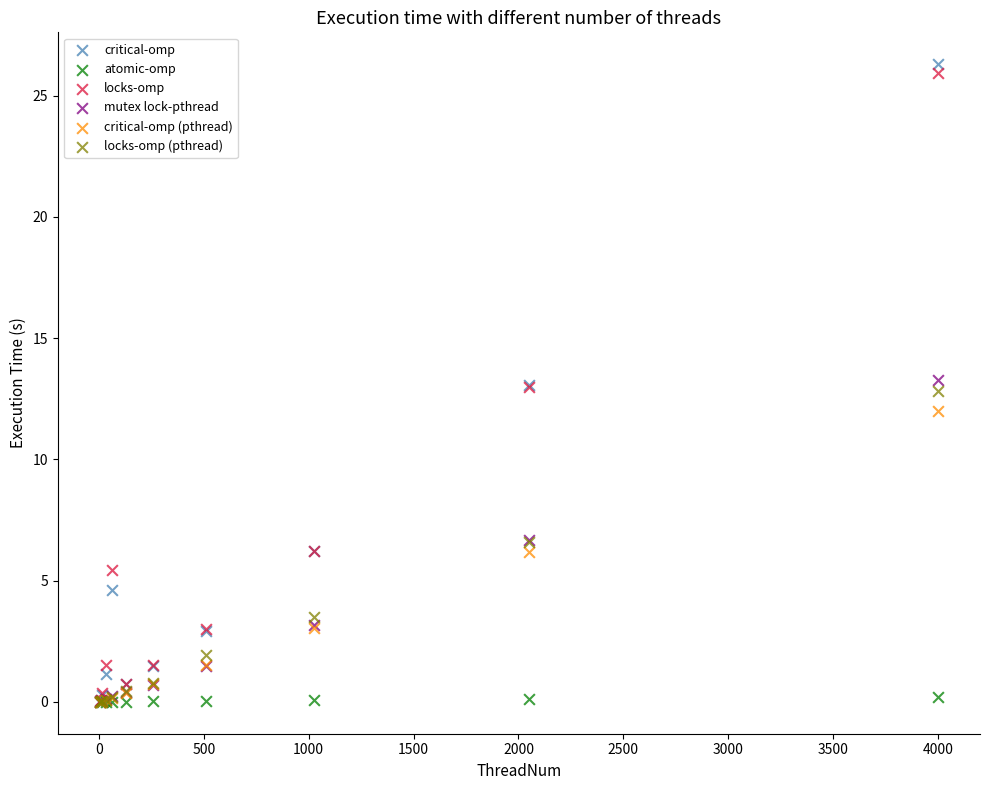

What are all the series names shown in the legend?

critical-omp, atomic-omp, locks-omp, mutex lock-pthread, critical-omp (pthread), locks-omp (pthread)